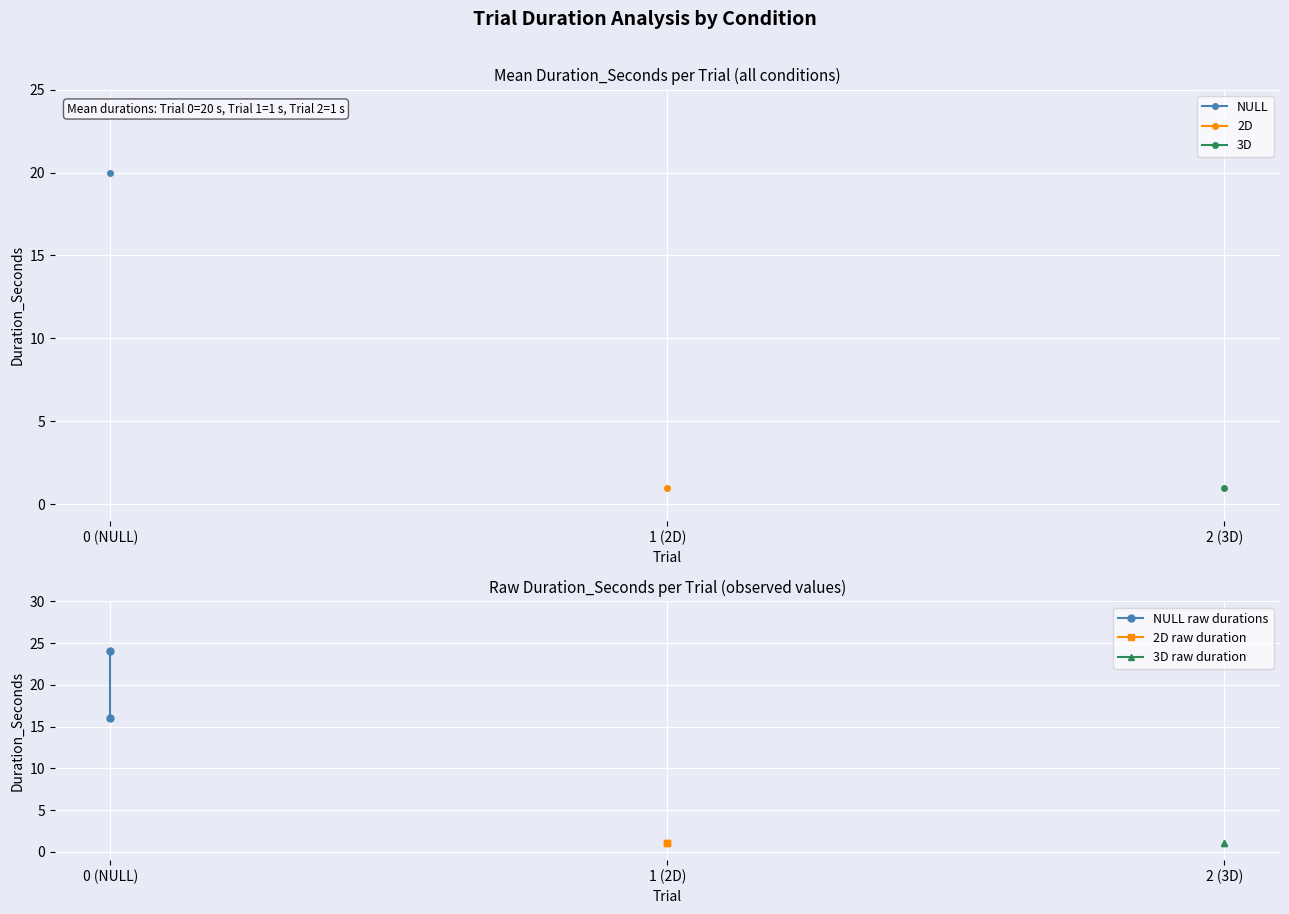

Between 0 (NULL) and 1 (2D), which series saw the biggest shift?

NULL raw durations